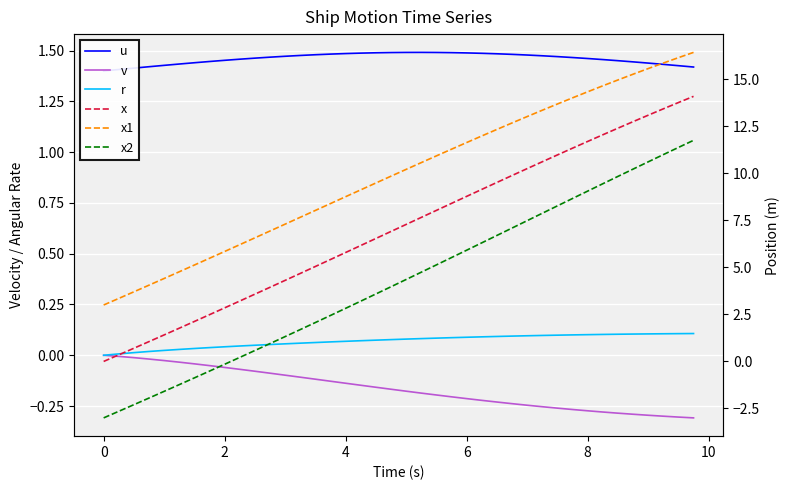

What is the difference between the maximum and second lowest values in the x1 series?

13.1